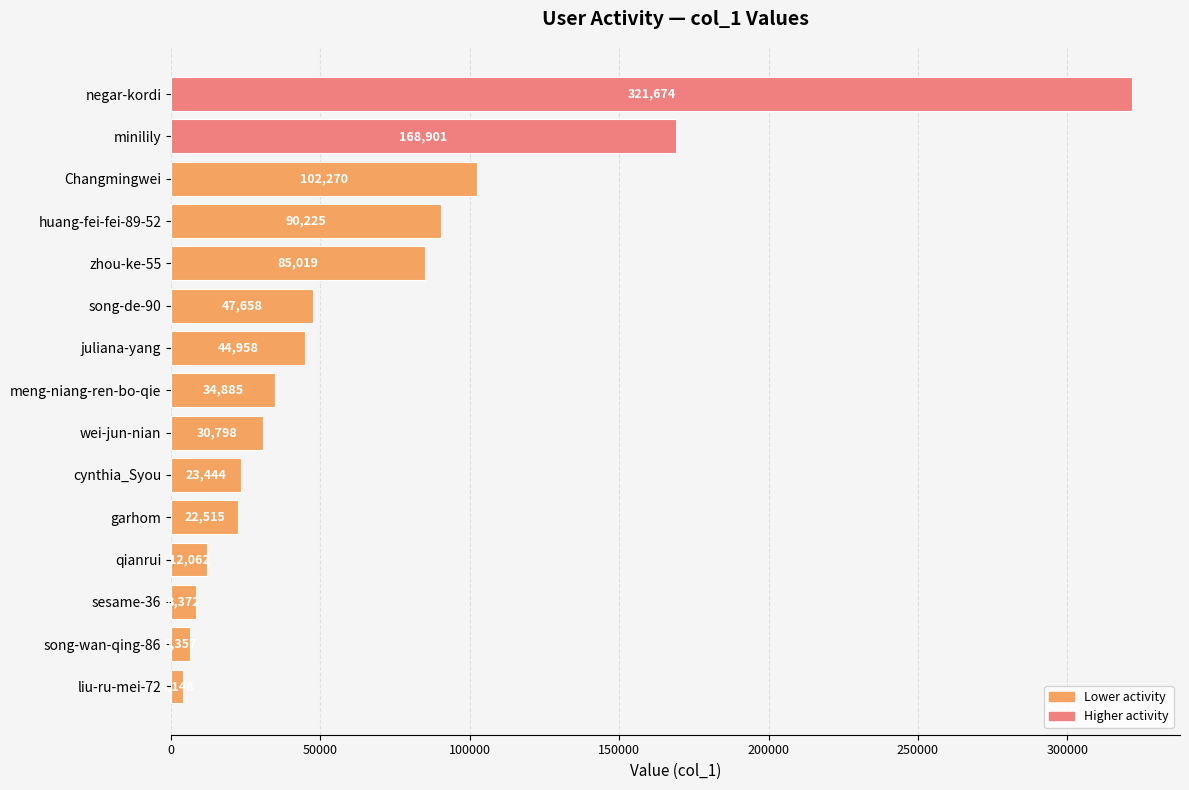

The value at Changmingwei is 102270. True or false?

True